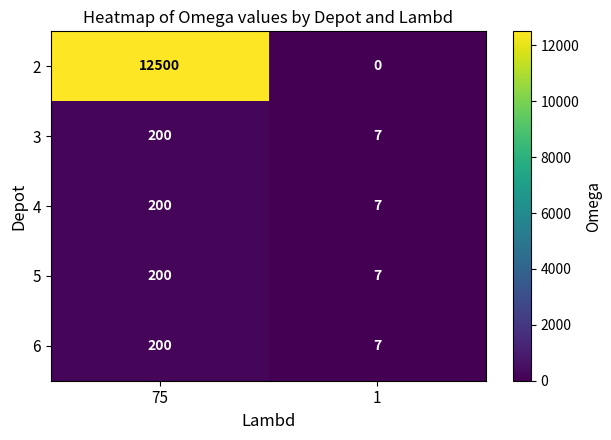

Which label corresponds to the largest value in the chart?

75